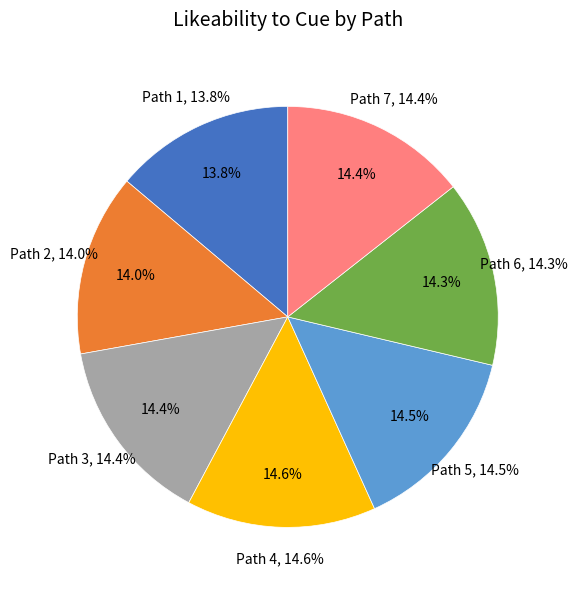

To the nearest percent, what percentage of the pie is Path 7?

14%